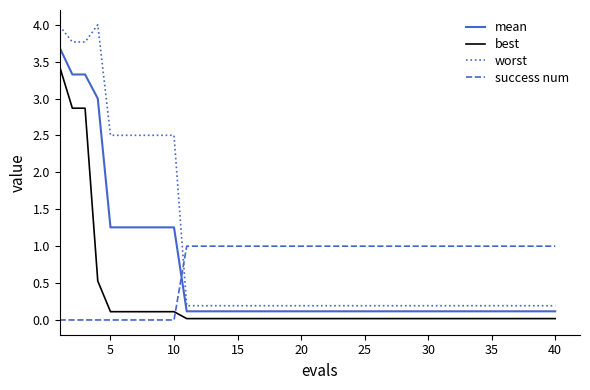

Which series has the widest spread of values?

worst